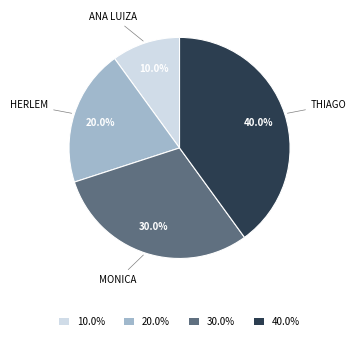

Which slice is the smallest?

ANA LUIZA